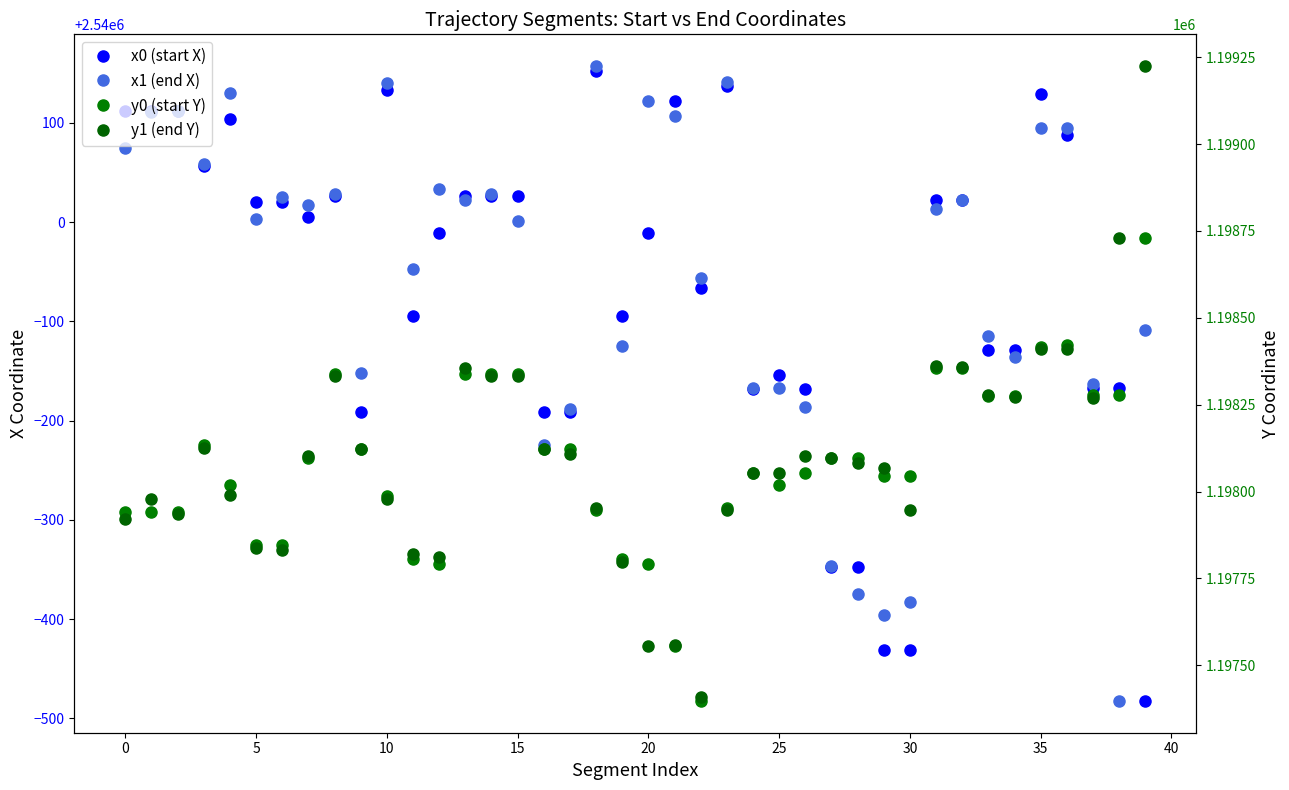

Is this an area chart (filled region under the line)?

No